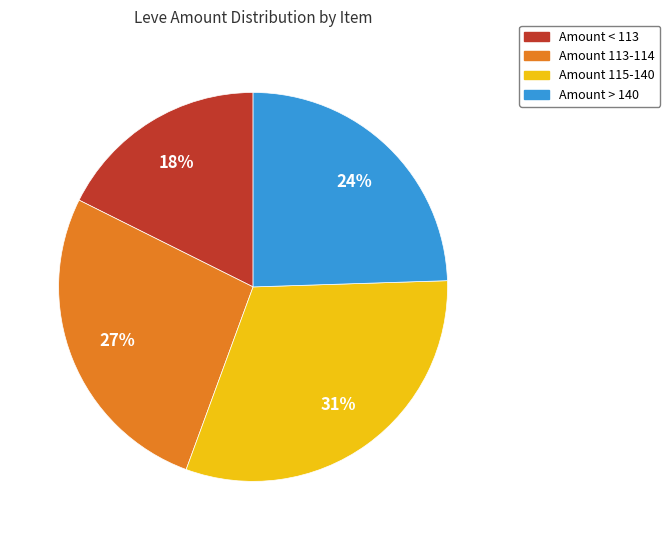

To the nearest percent, what is the difference between the largest and smallest slice percentages?

13%